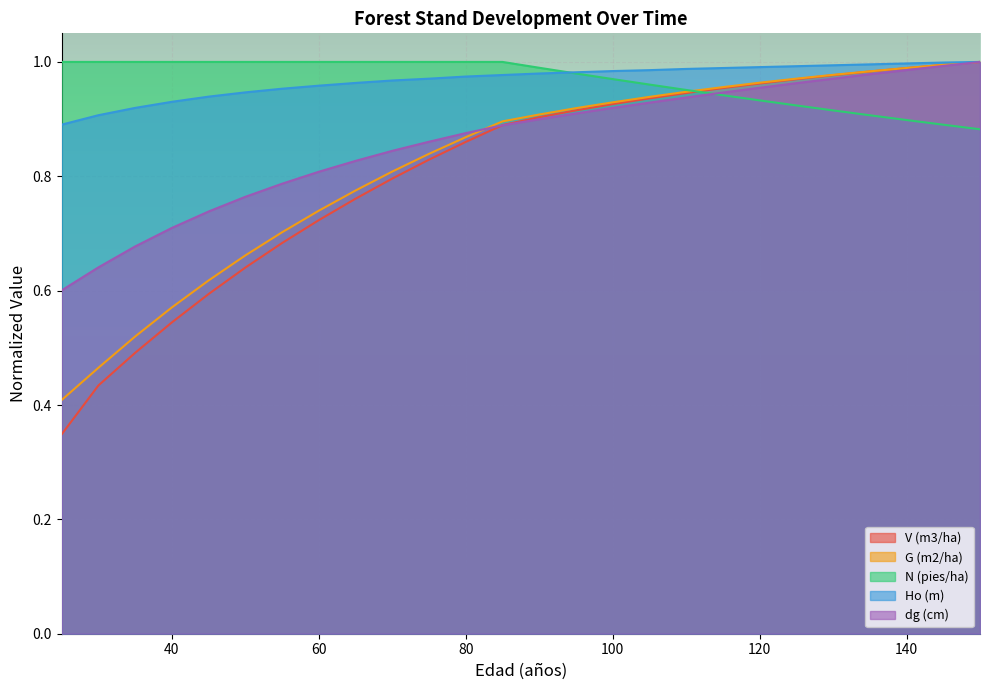

The N (pies/ha) series shows 1.4 at 110. True or false?

False